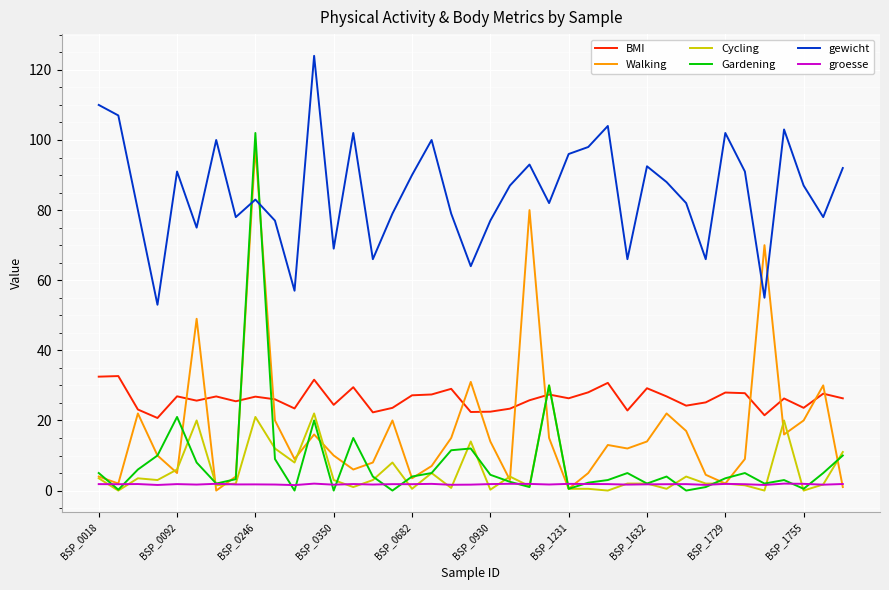

What is the greatest value displayed?

124.0